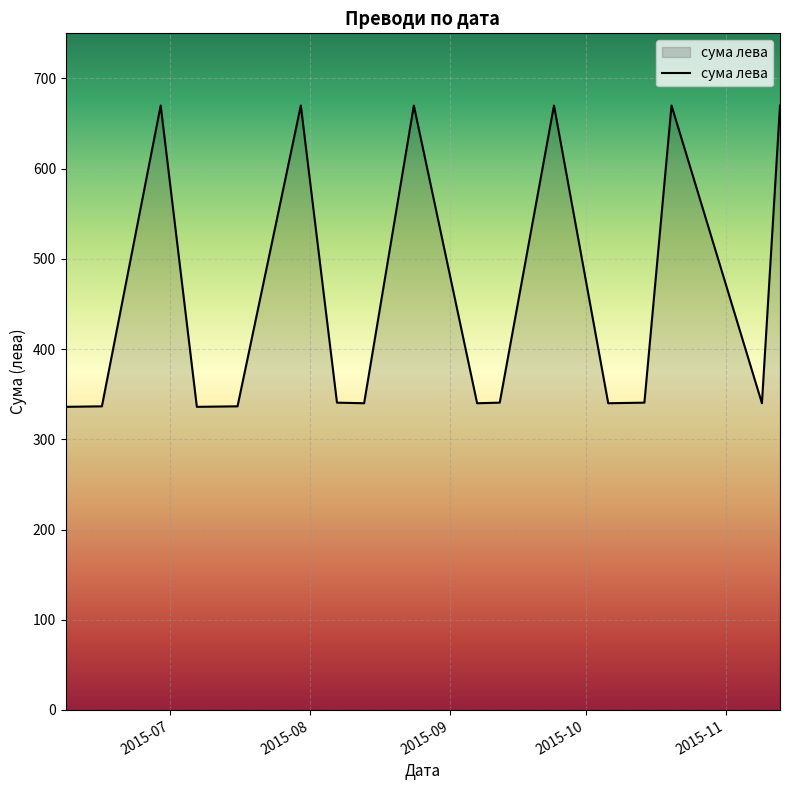

What is the average value?

455.7